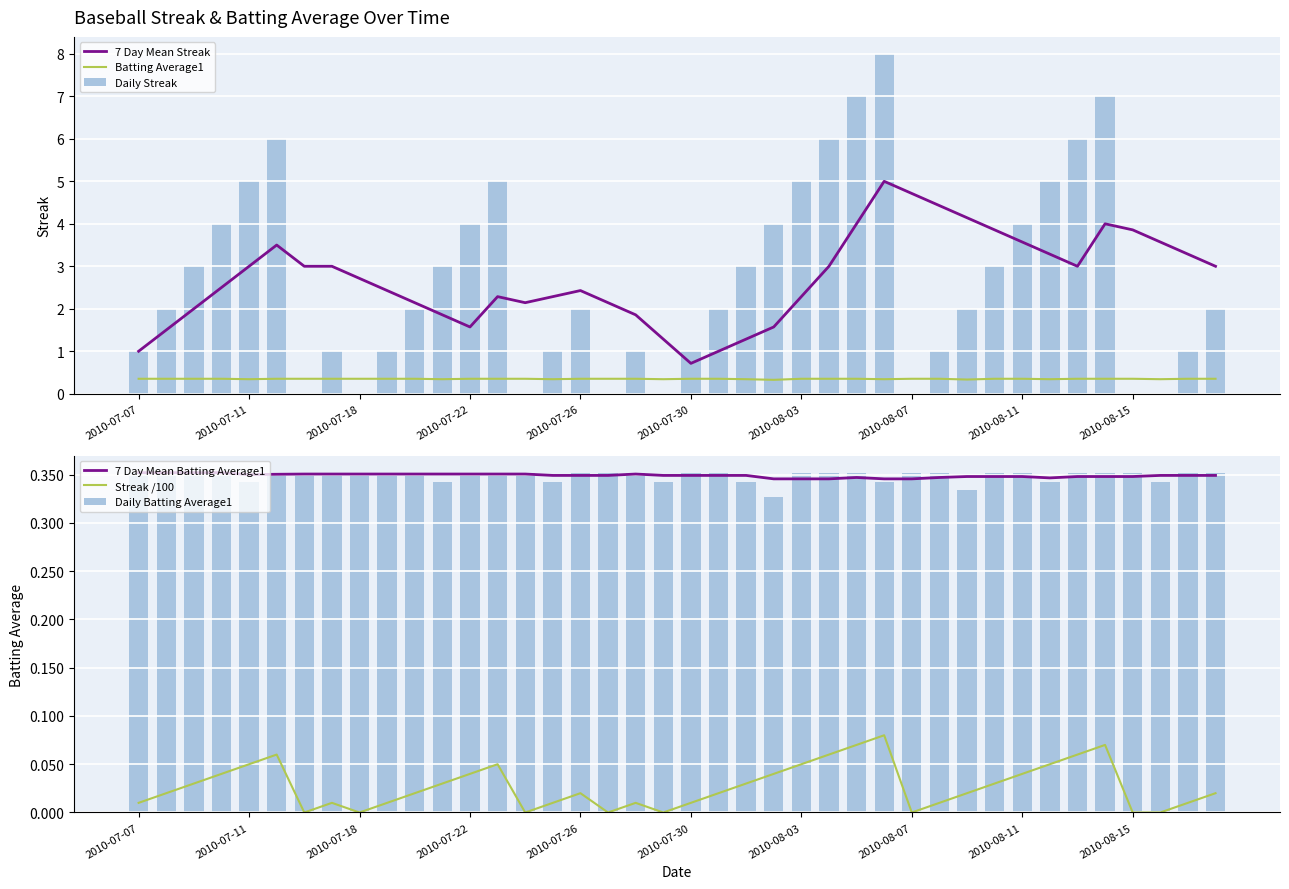

True or false: 7 Day Mean Batting Average1 has a value of 0.2 at 2010-07-11.

False